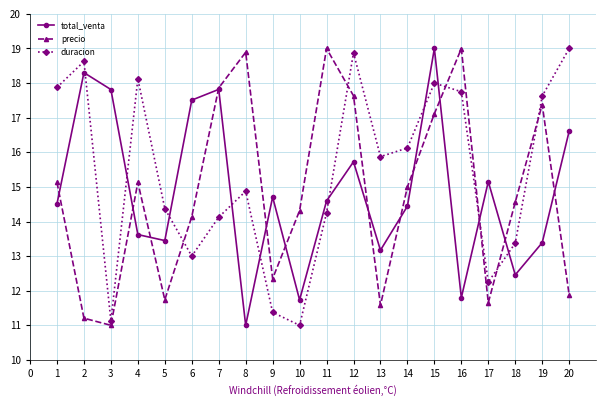

What is the value of the precio point at the 17th from the left?

11.7